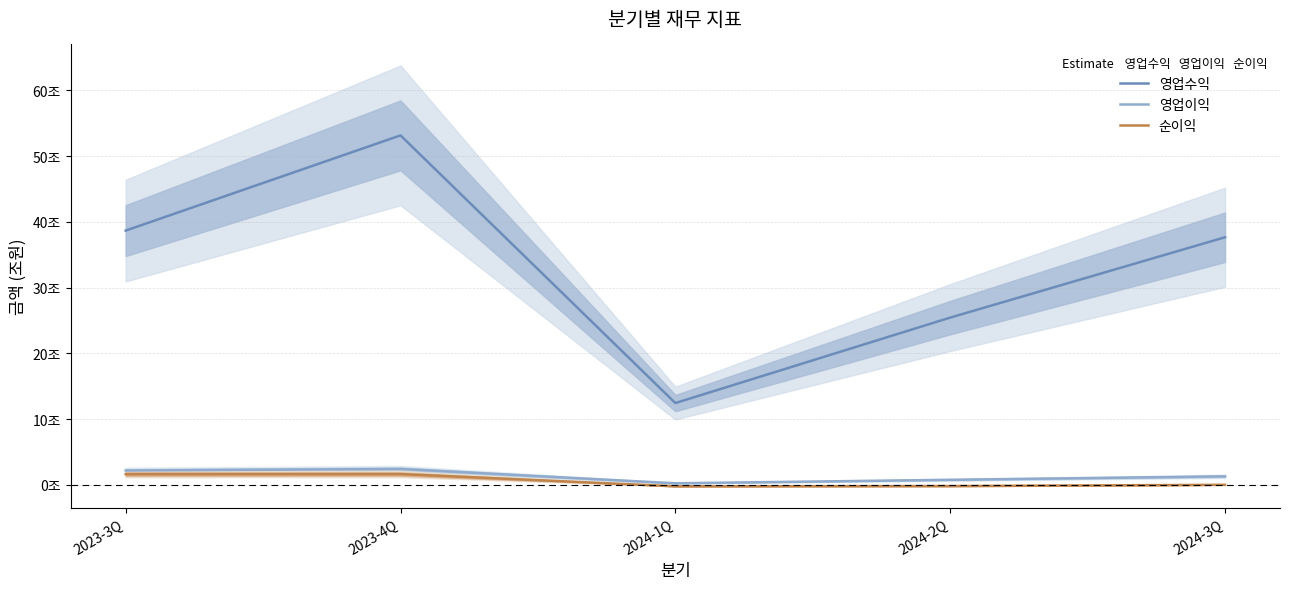

How many distinct data groups are displayed?

3